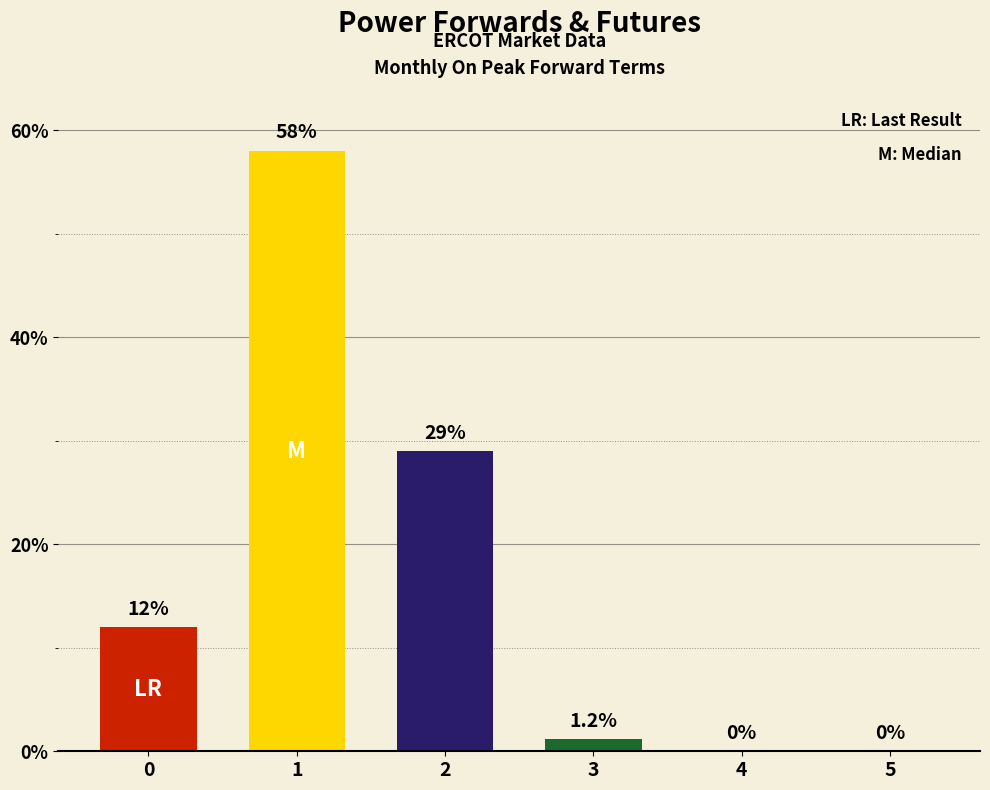

What is the change in value from 2 to 5?

-29.0